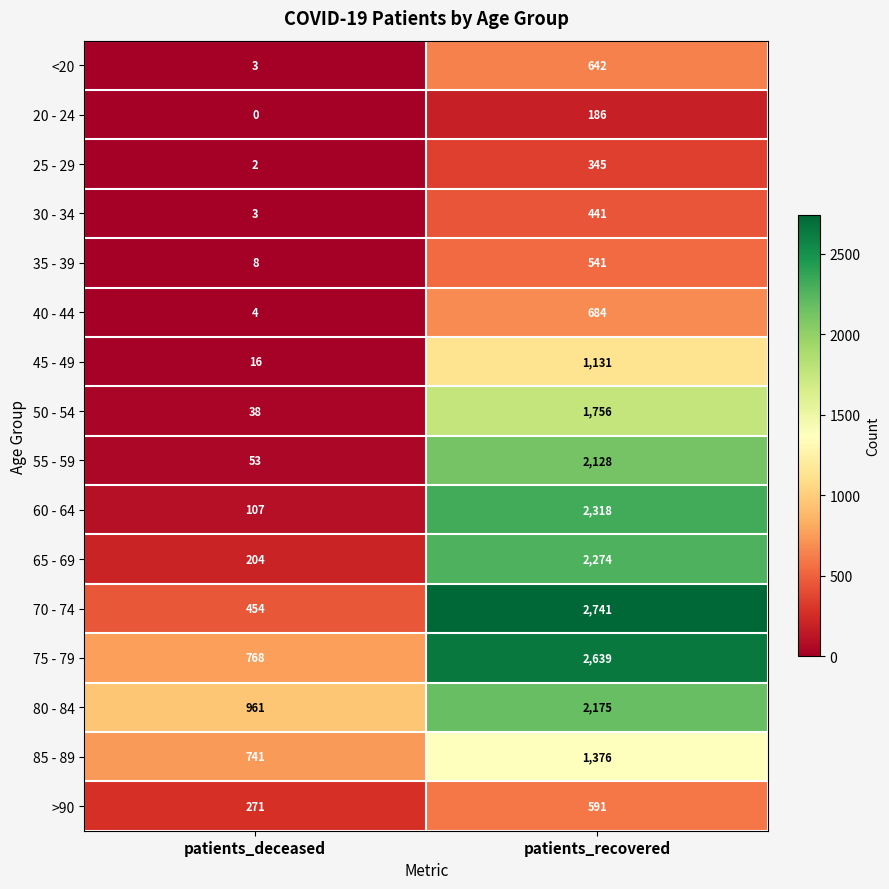

What is the difference between the maximum and minimum values in the 35 - 39 series?

533